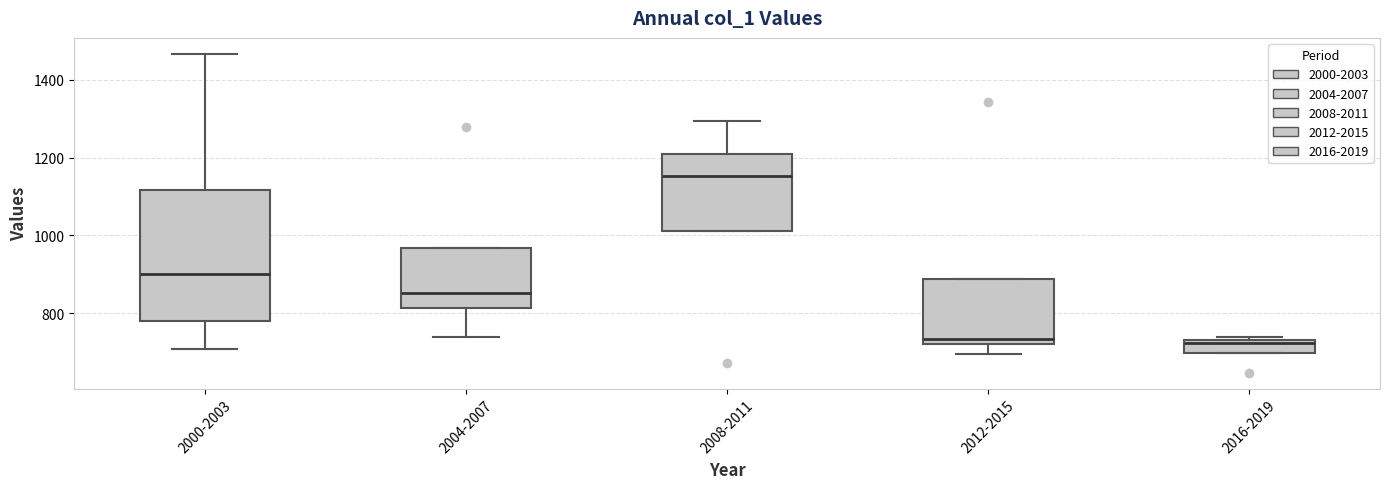

Reading left to right, read every box against the y-axis: the position of its median line, the range the box covers, and the ends of its whiskers. The values are not printed on the chart, so give them approximately, as read against the axis.

2000-2003: median 900, box 780 to 1120, whiskers 700 to 1460
2004-2007: median 860, box 820 to 960, whiskers 740 to 960
2008-2011: median 1160, box 1020 to 1220, whiskers 1020 to 1300
2012-2015: median 740, box 720 to 880, whiskers 700 to 880
2016-2019: median 720, box 700 to 740, whiskers 700 to 740 (just above the box's upper edge)